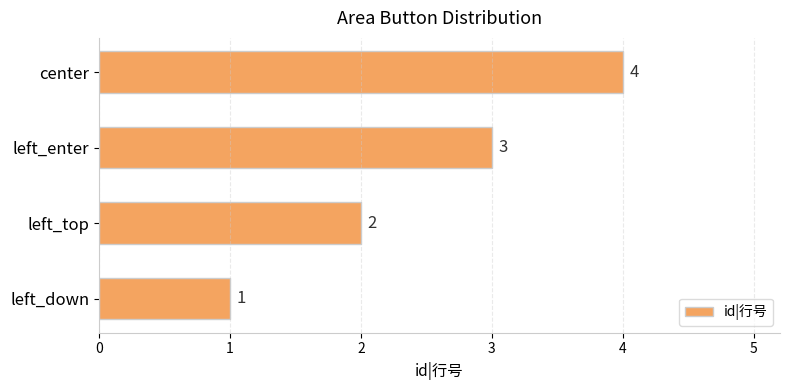

Between left_top and left_down, which is larger?

left_top